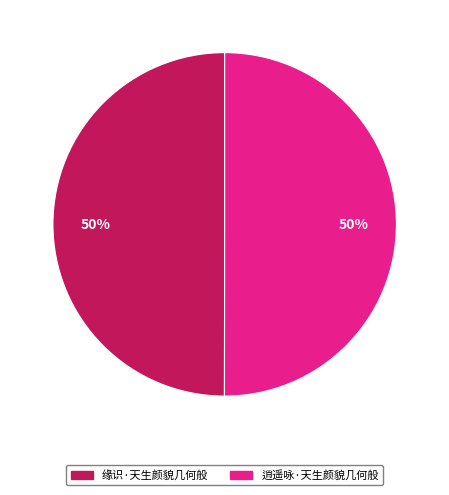

Approximately how many times larger is the value at 缘识·天生颜貌几何般 compared to 逍遥咏·天生颜貌几何般?

1.0